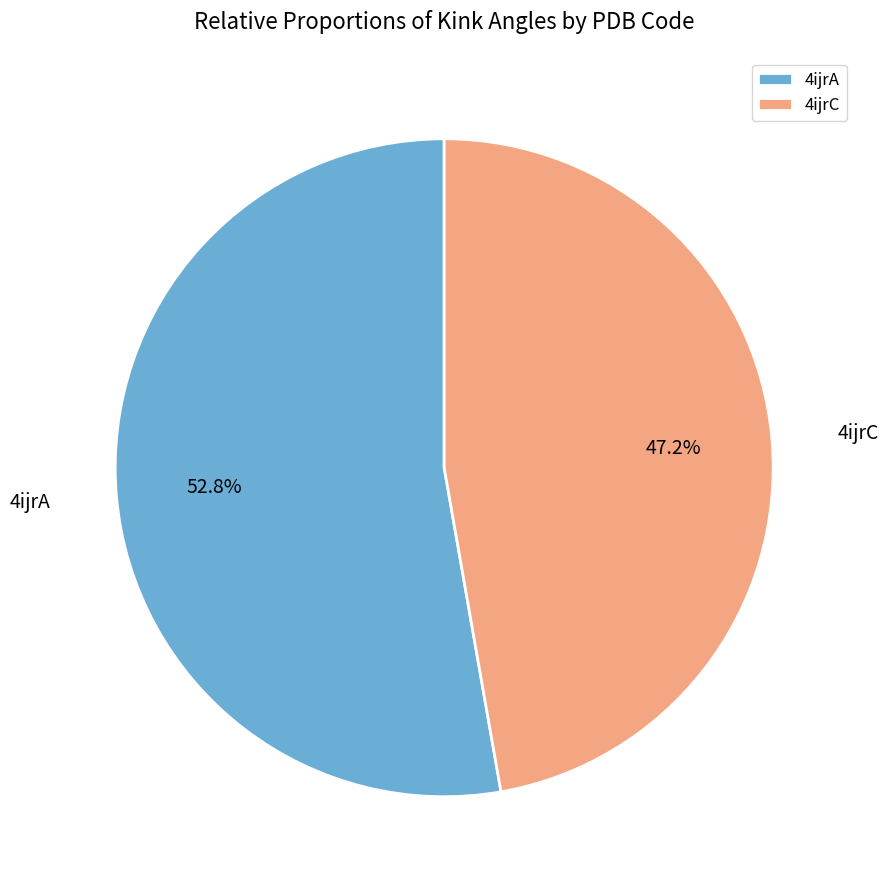

How many slices are in this pie chart?

2